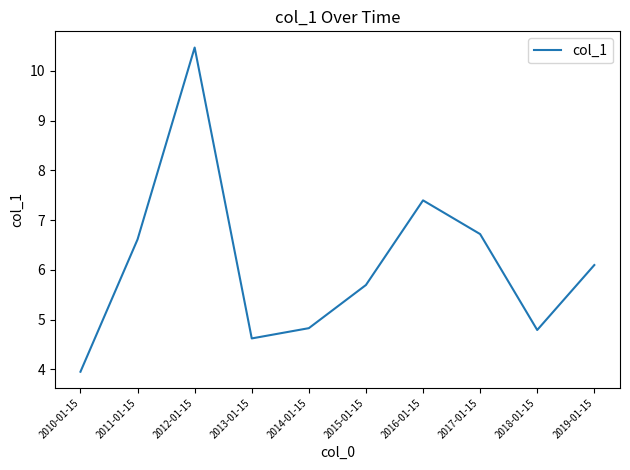

What is the difference between the maximum and minimum values?

6.5